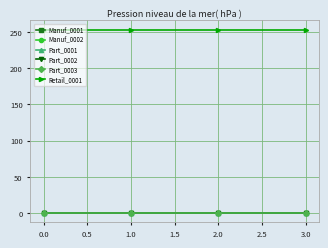

Does the chart have visible grid lines?

Yes